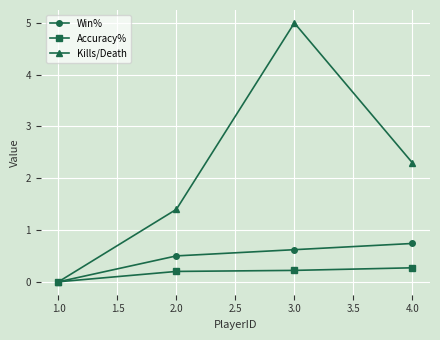

Reading left to right, transcribe all the data shown in this chart.

Win%: 0.0	0.5	0.6	0.7
Accuracy%: 0.0	0.2	0.2	0.3
Kills/Death: 0.0	1.4	5.0	2.3